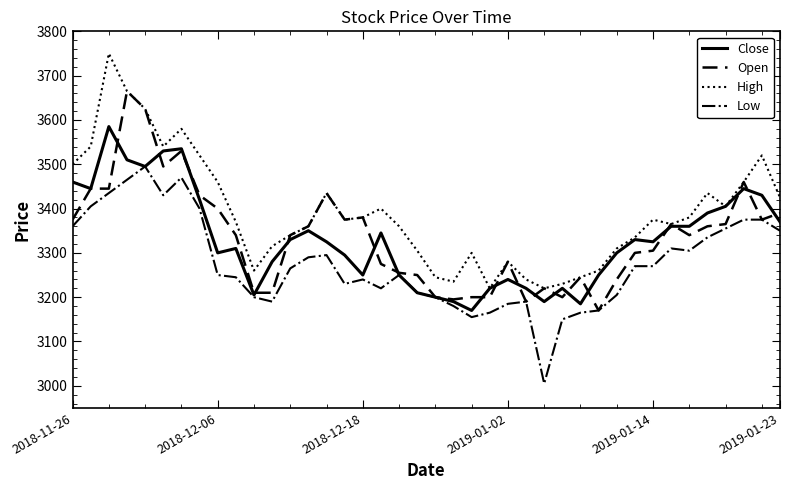

What is the smallest value displayed?

3005